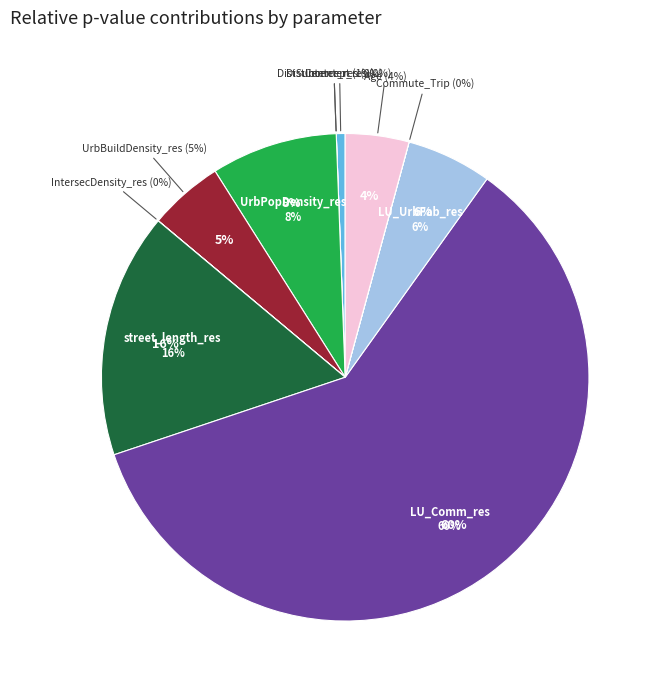

What percentage is the UrbBuildDensity_res slice, to the nearest percent?

5%